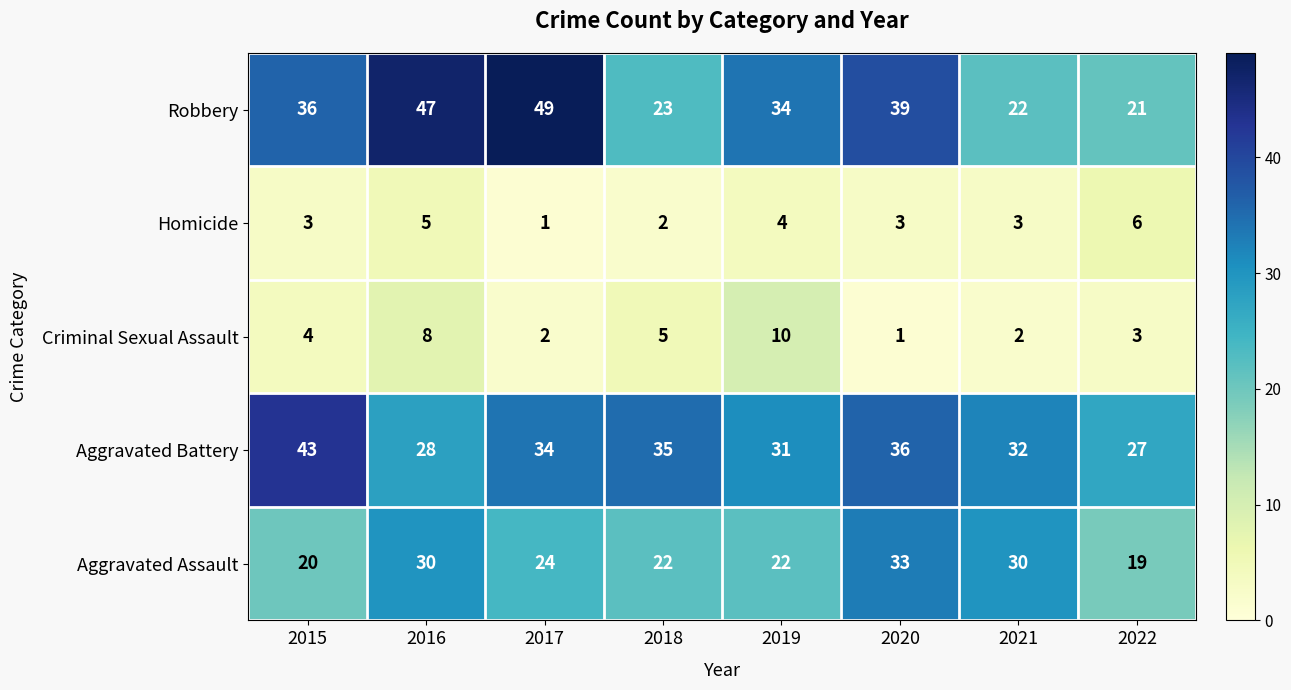

At which label is Aggravated Battery closest to 35?

2018